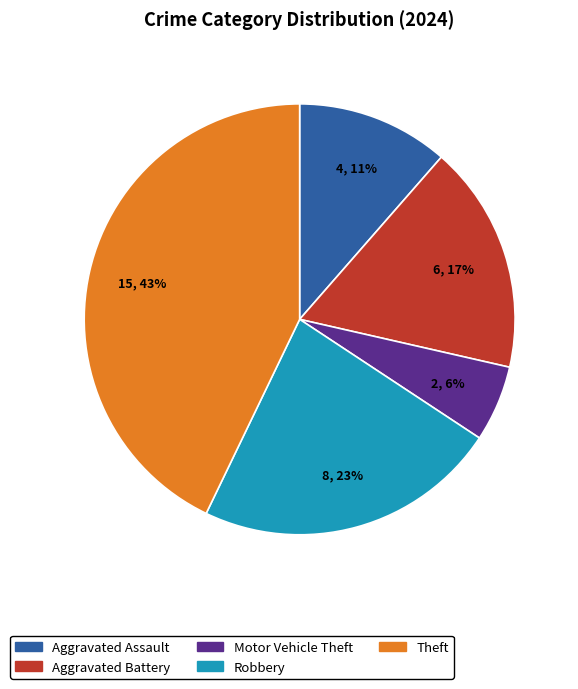

Between Aggravated Battery and Aggravated Assault, which is larger?

Aggravated Battery